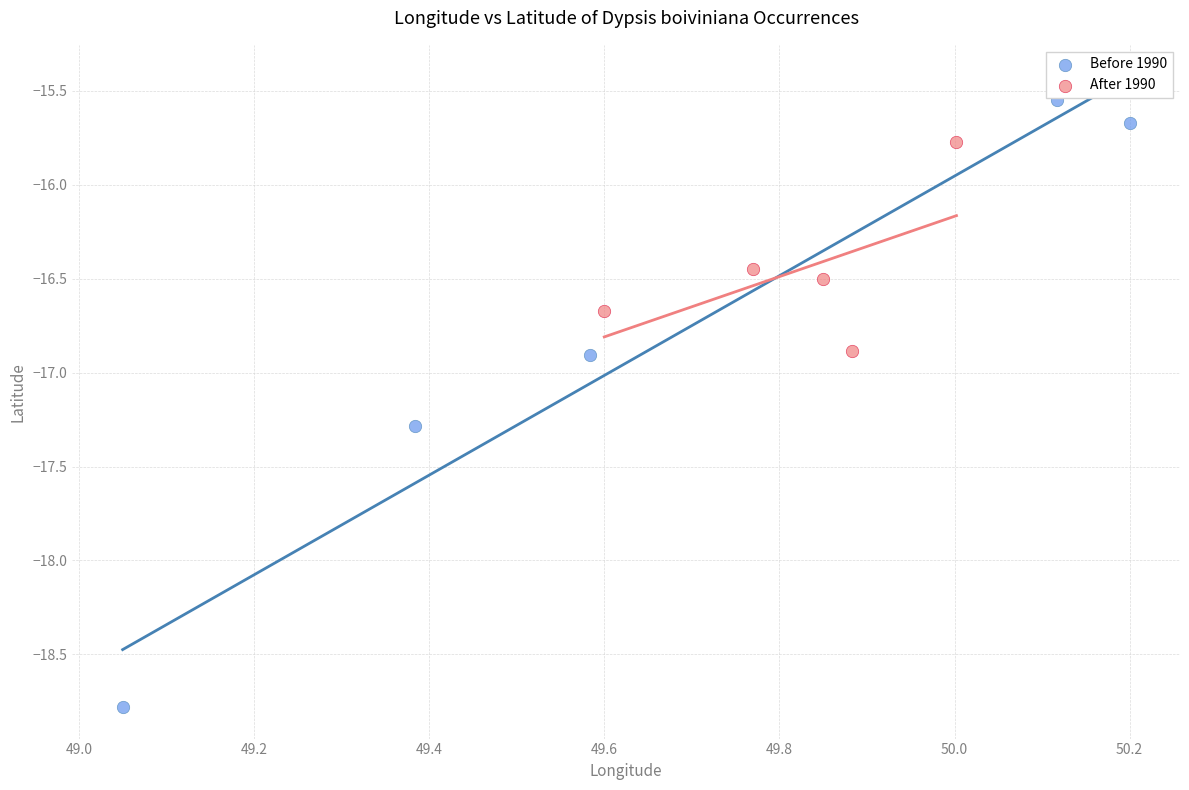

Which series reaches the minimum Y coordinate?

Before 1990